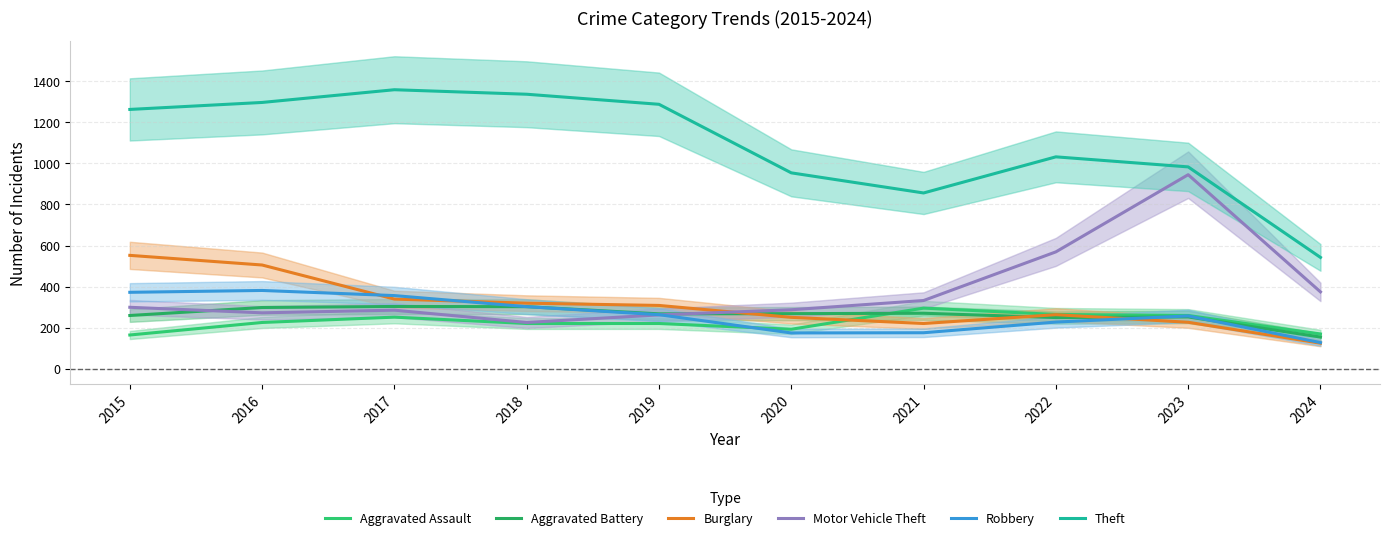

How many values in the Theft series exceed 1263?

4